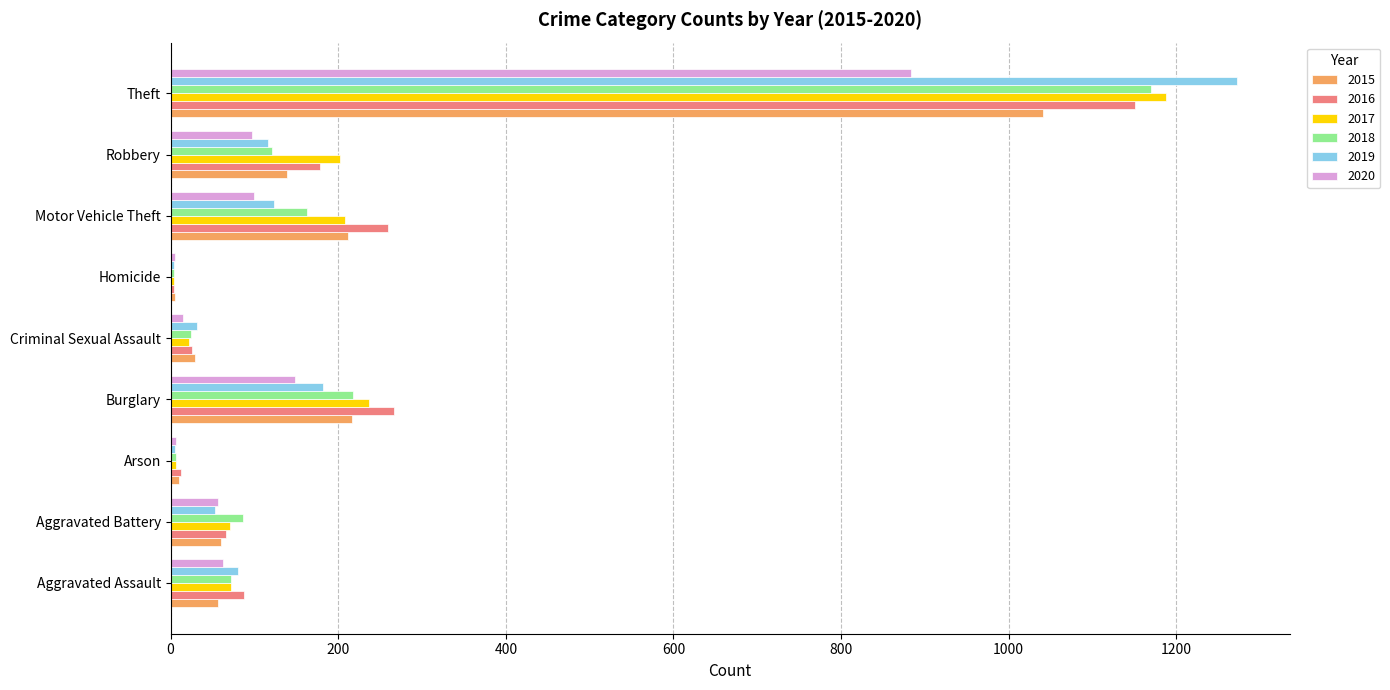

What is the highest value of the 2015 series?

1041